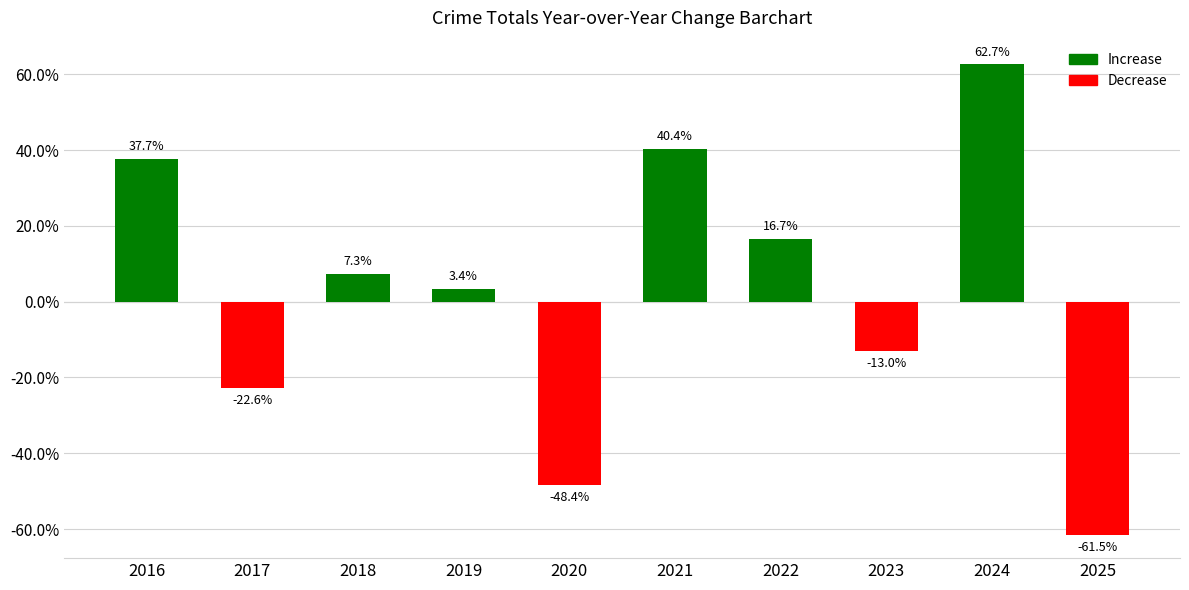

What is the average value?

2.3